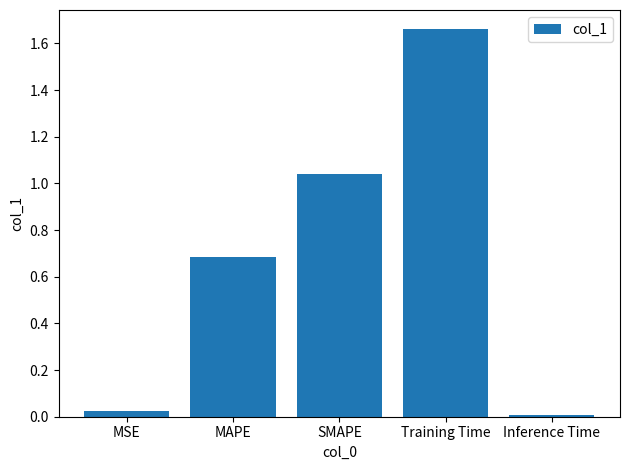

Is it true that the value at Inference Time is 0.0?

True